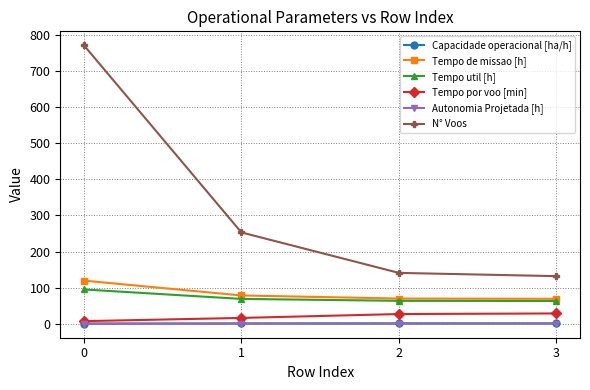

True or false: Autonomia Projetada [h] has more than 2 points higher than both neighbors.

False